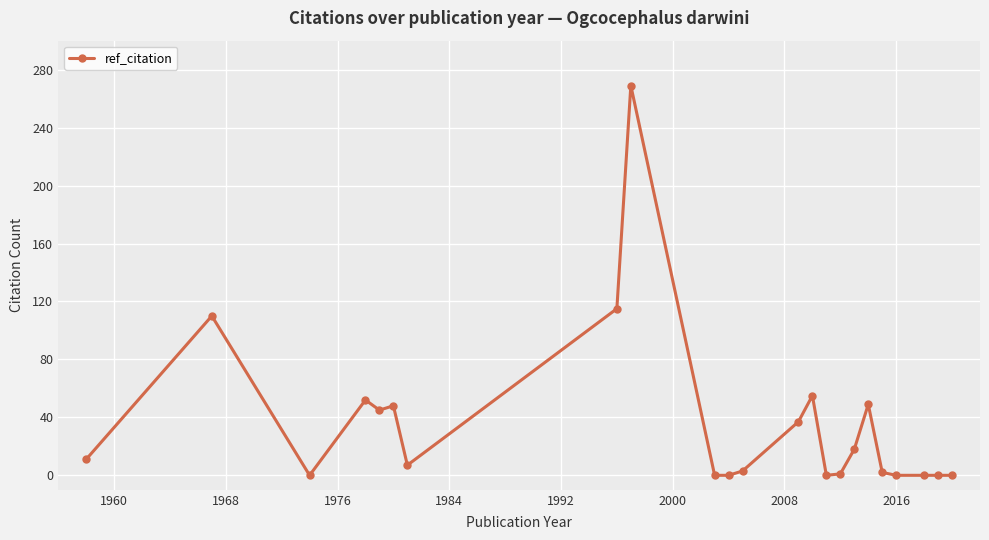

What is the maximum value shown in the chart?

269